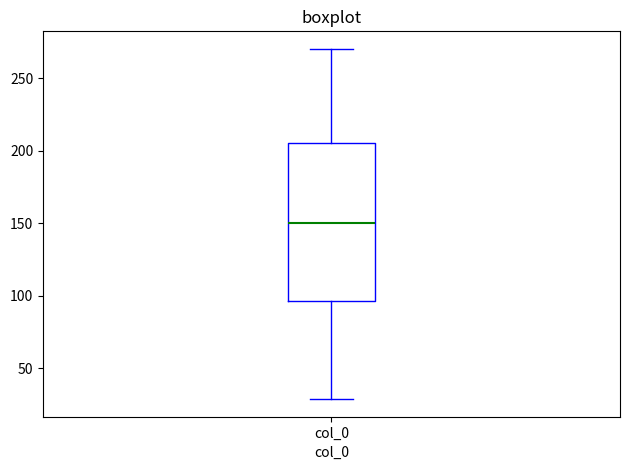

Transcribe this box plot: give where the median line is, the range the box spans, and where the two whiskers end, as read against the y-axis. The values are not printed on the chart, so give them approximately, as read against the axis.

median 150, box 95 to 205, whiskers 30 to 270